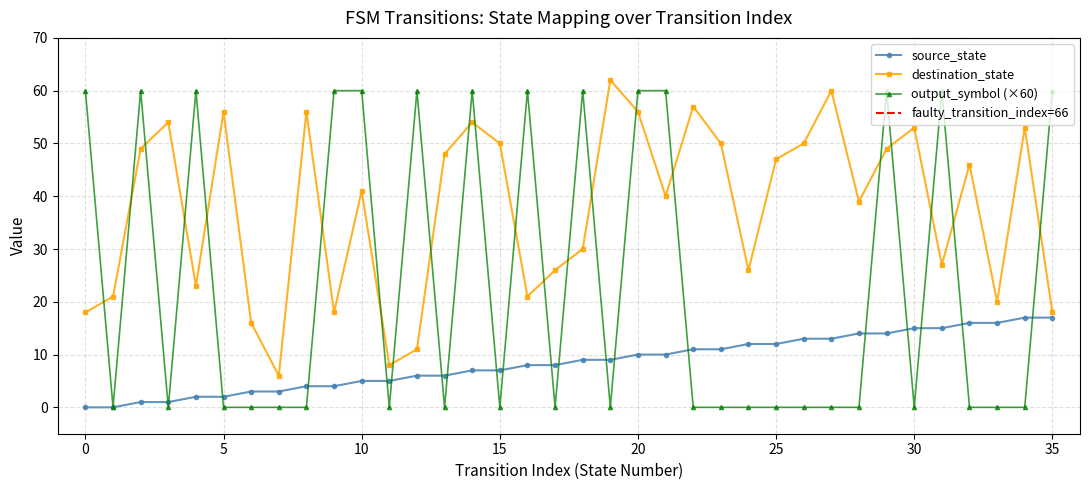

Where is source_state nearest to the value 8?

16